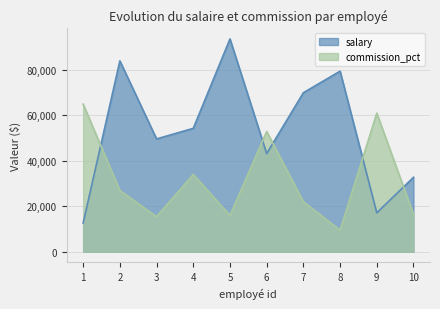

What is the value of the commission_pct point at the 6th from the left?

52896